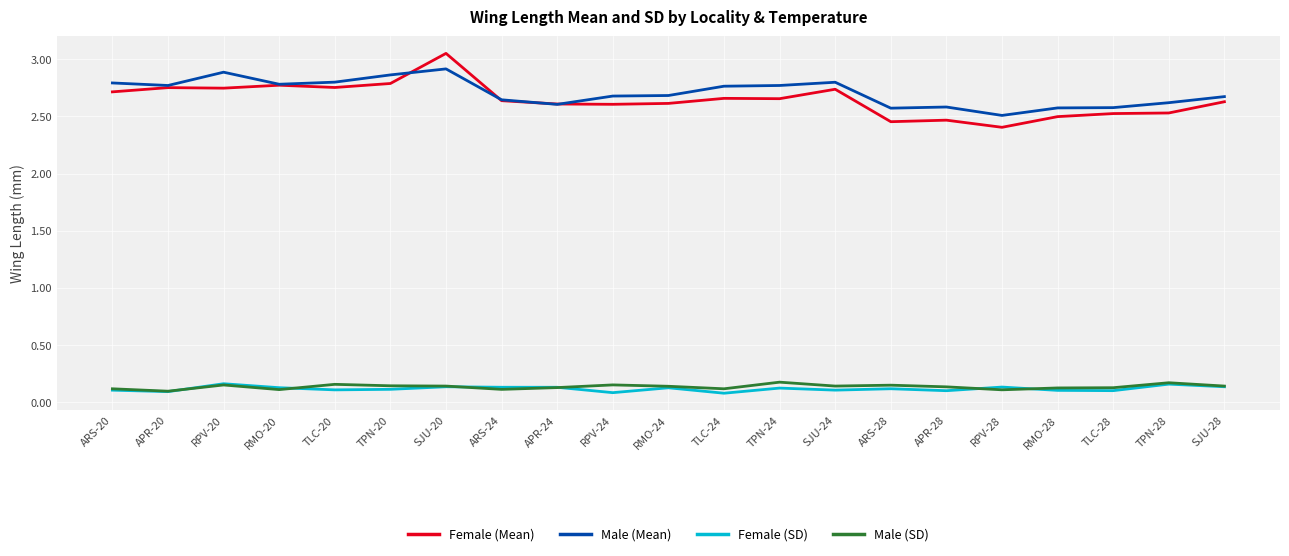

At which category is the sum across all series the highest?

SJU-20